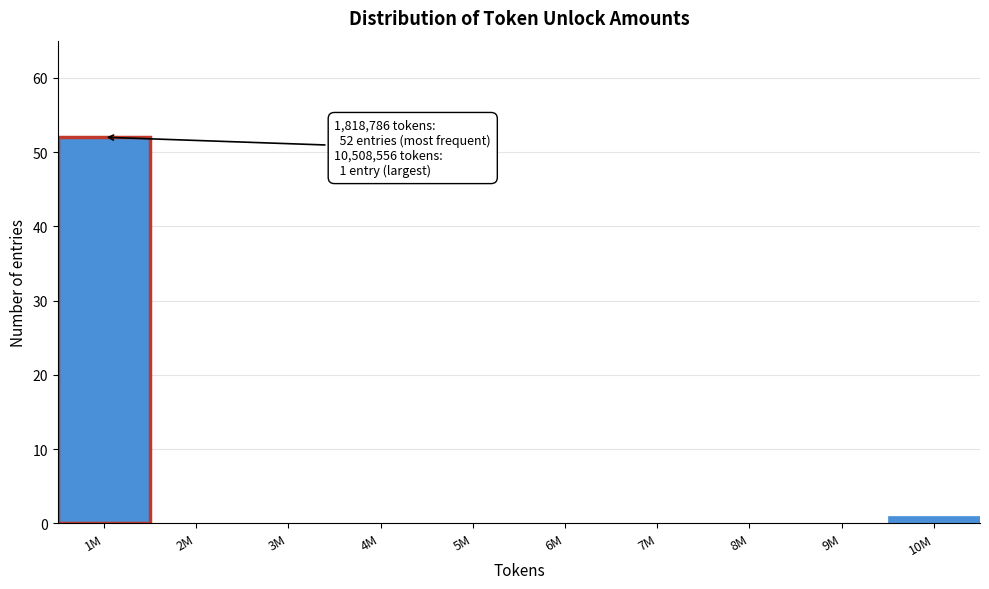

Reading right to left, what are all the values shown in this chart?

10M=1	9M=0	8M=0	7M=0	6M=0	5M=0	4M=0	3M=0	2M=0	1M=52